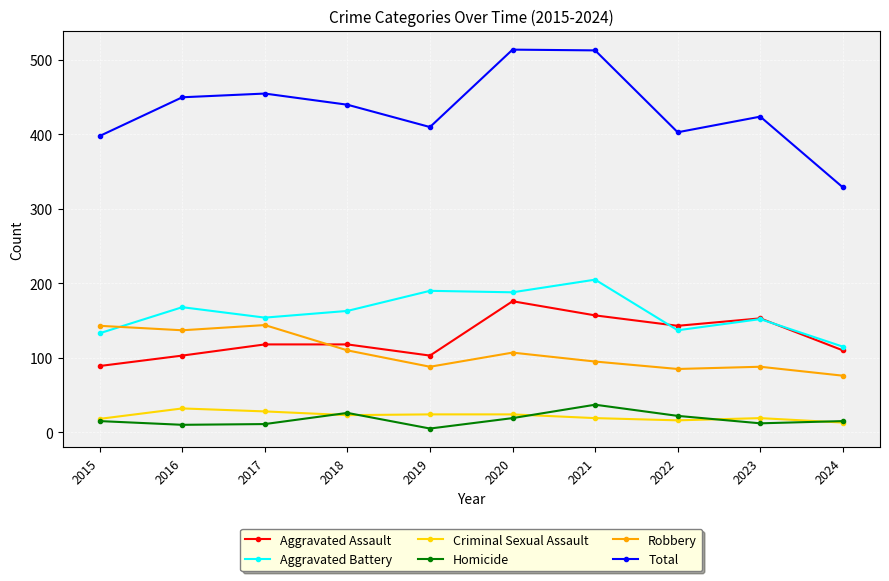

What is the maximum value for Robbery?

144